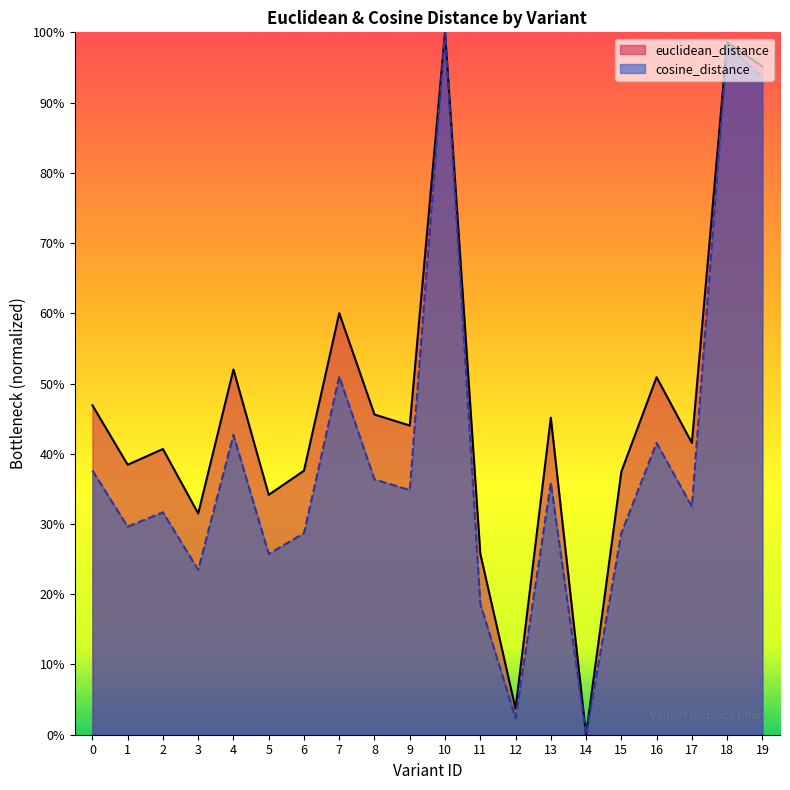

What are all the series names shown in the legend?

euclidean_distance, cosine_distance